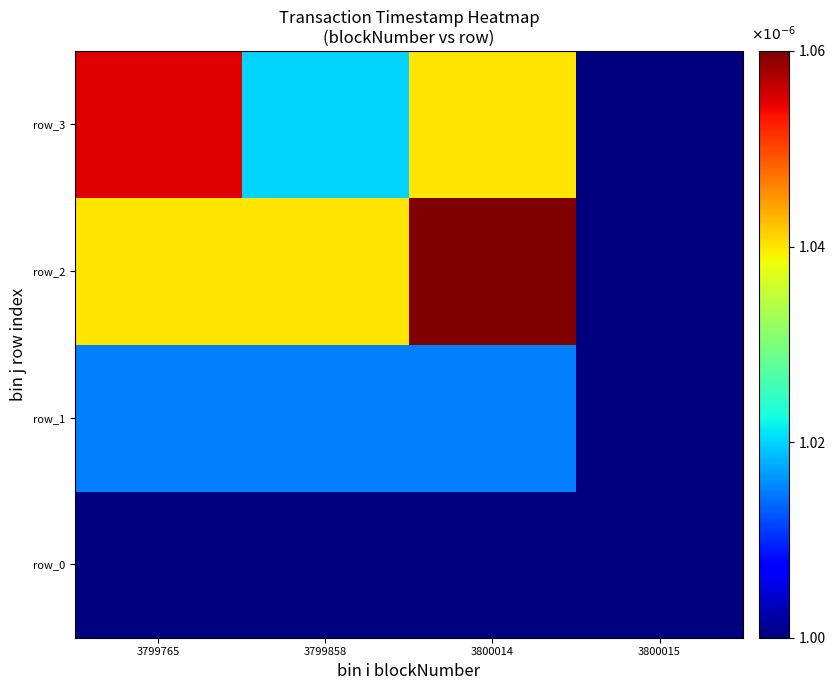

Count the number of categories in the chart.

4